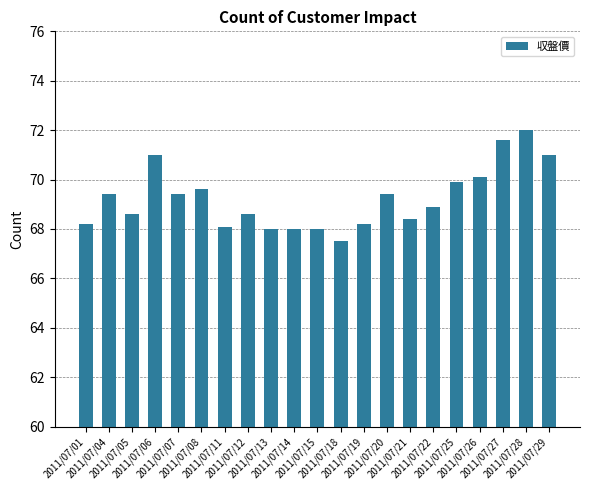

At which label is the value closest to 69?

2011/07/22